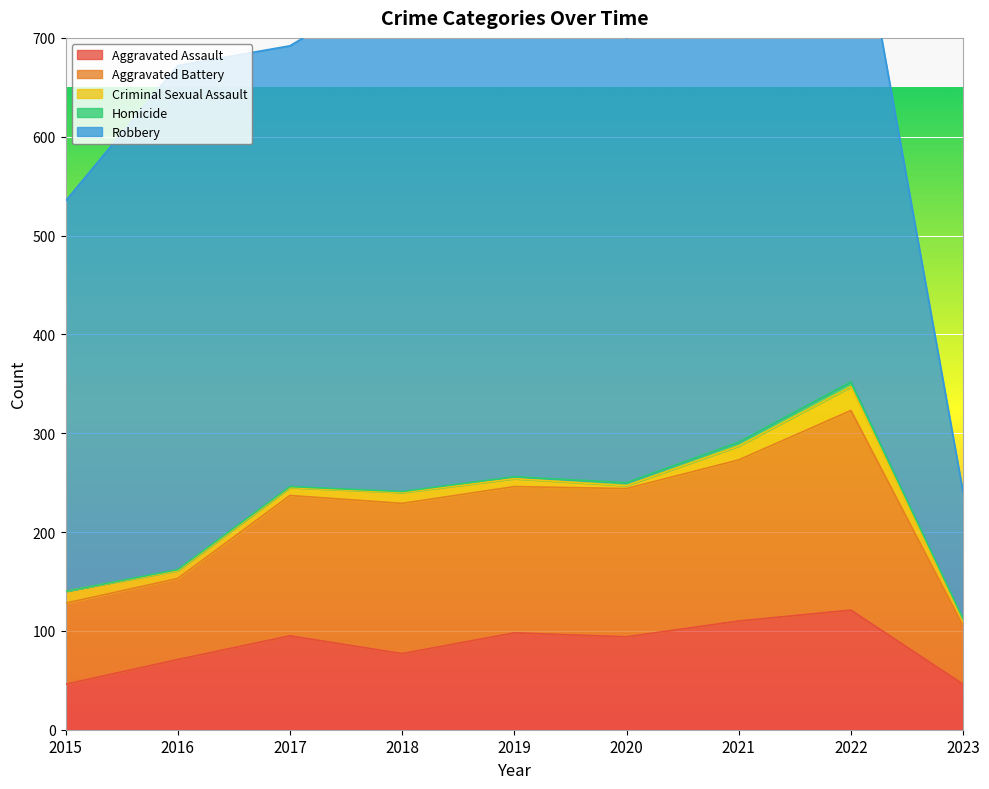

True or false: Aggravated Assault has a value of 121 at 2022.

True